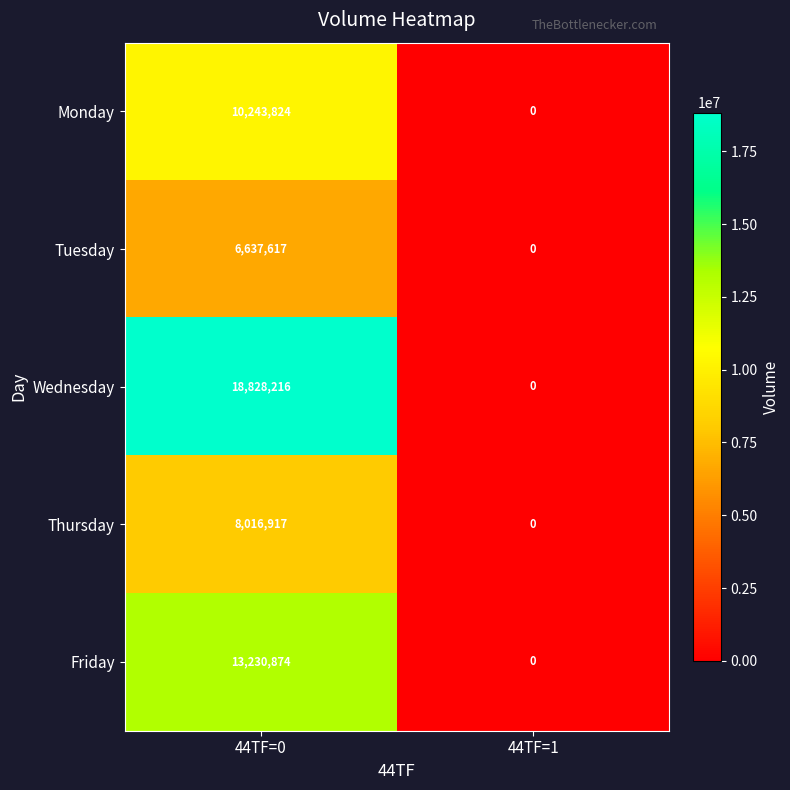

Read the Wednesday value at 44TF=0.

18828216